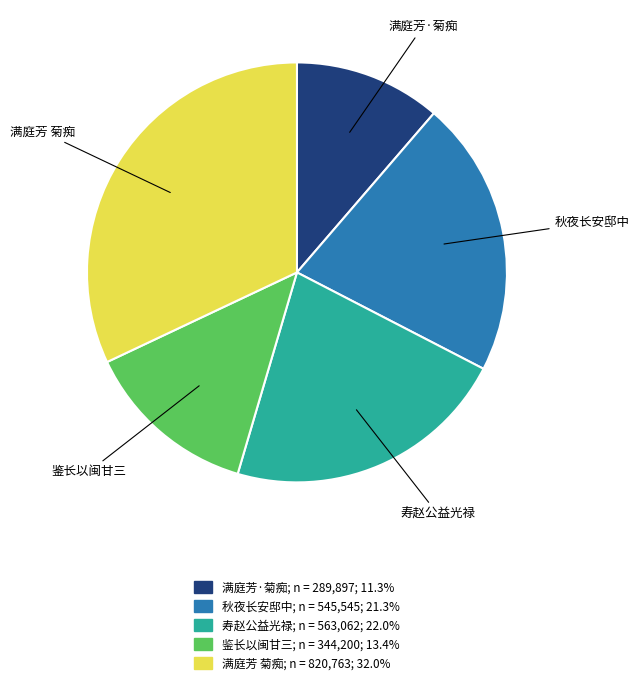

Is there a majority slice in this chart?

No